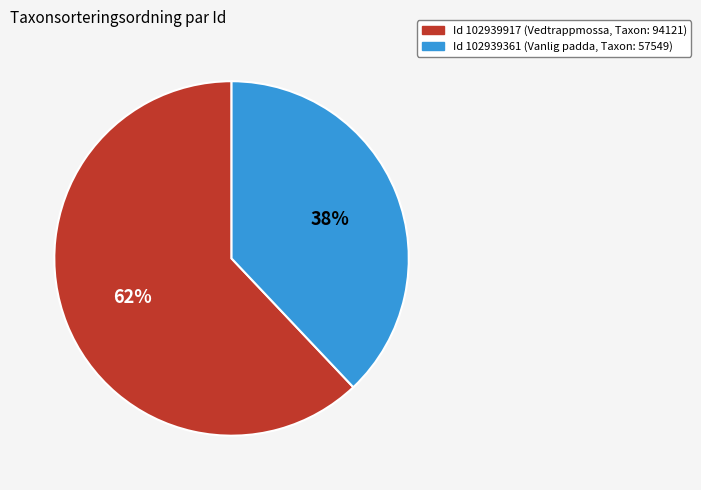

To the nearest percent, what is the difference between the largest and smallest slice percentages?

24%